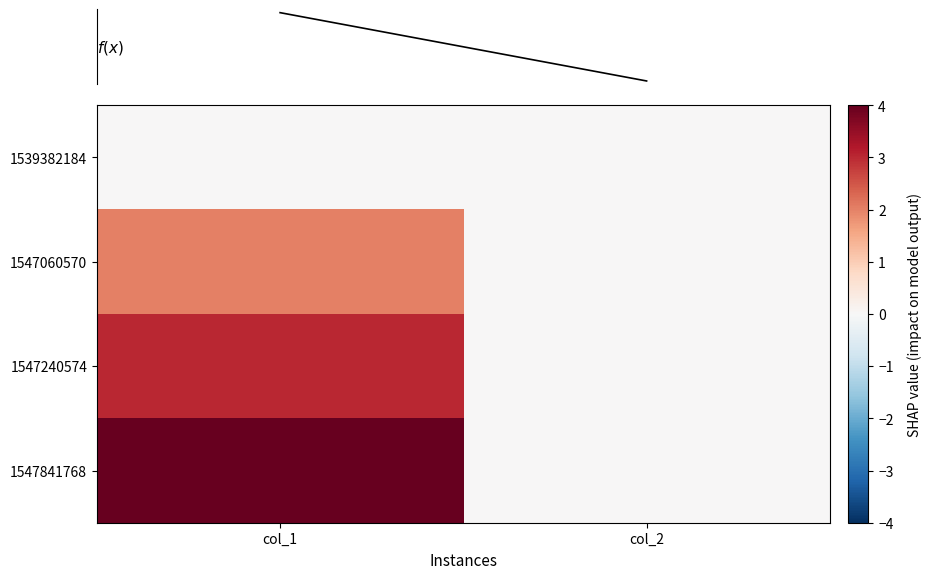

Reading left to right, transcribe all the data shown in this chart.

row_0: col_1=0	col_2=0
row_1: col_1=2	col_2=0
row_2: col_1=3	col_2=0
row_3: col_1=4	col_2=0